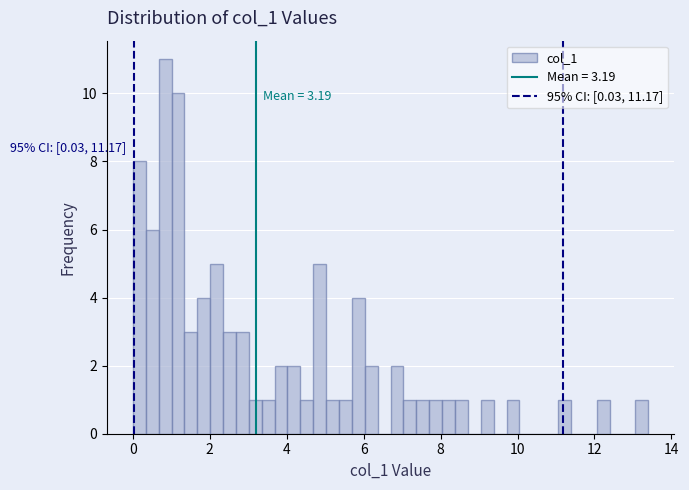

Around what value on the x-axis is the tallest bar? Give the approximate position of its centre, as read against the axis.

0.8